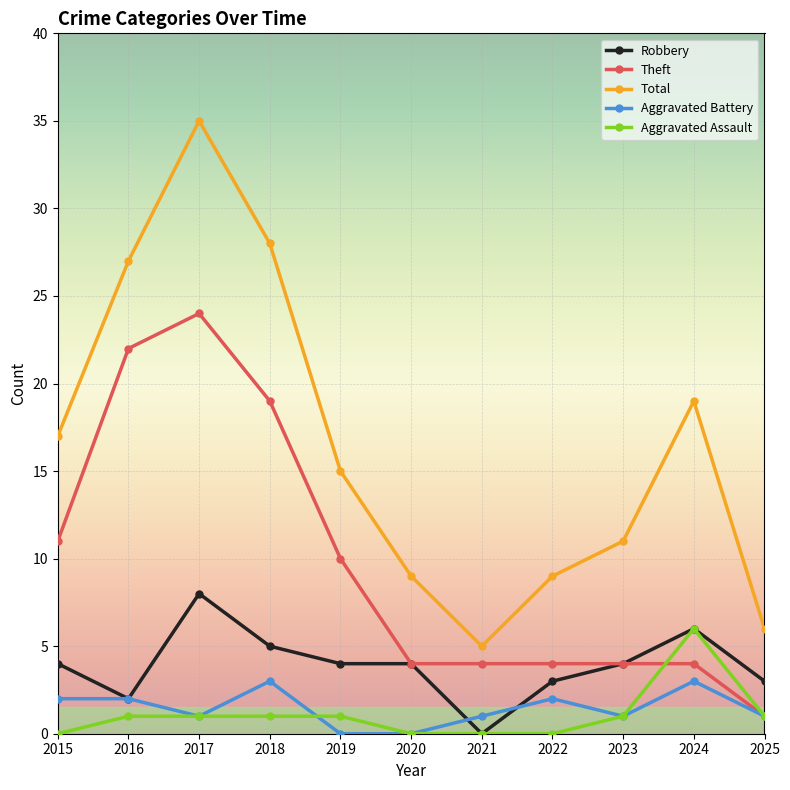

At which category does Aggravated Battery reach its first local valley?

2017